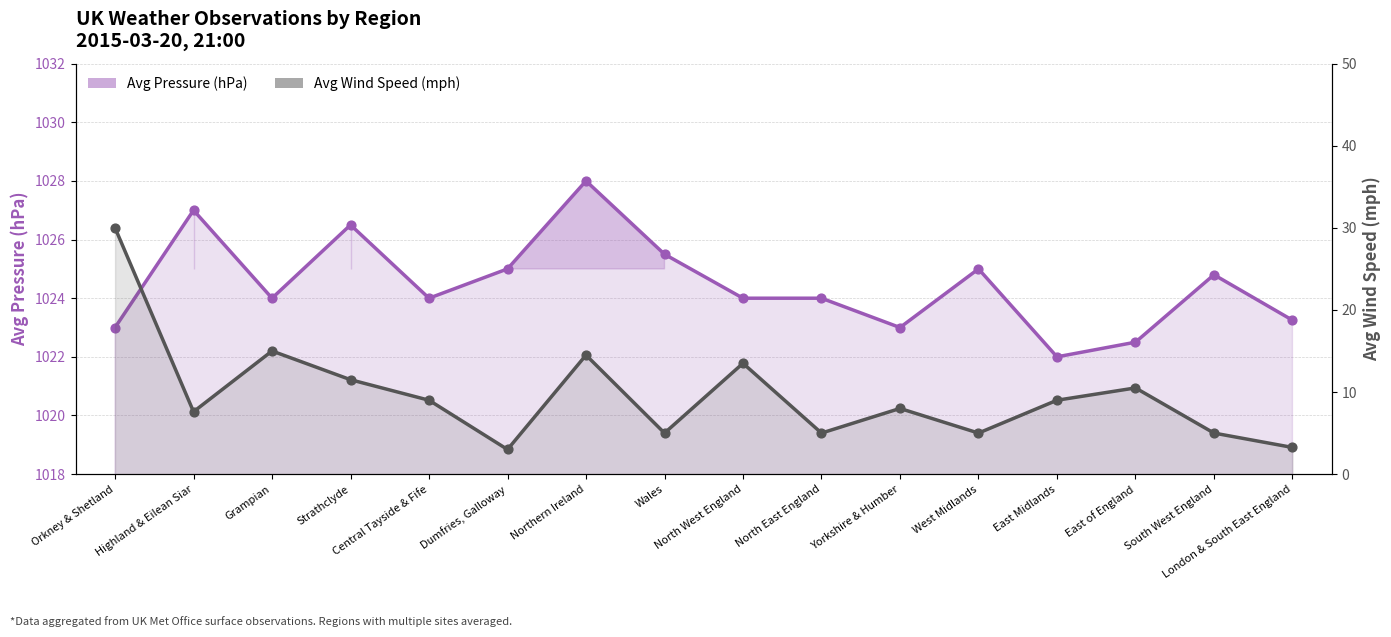

At how many categories does at least one series exceed 420?

16